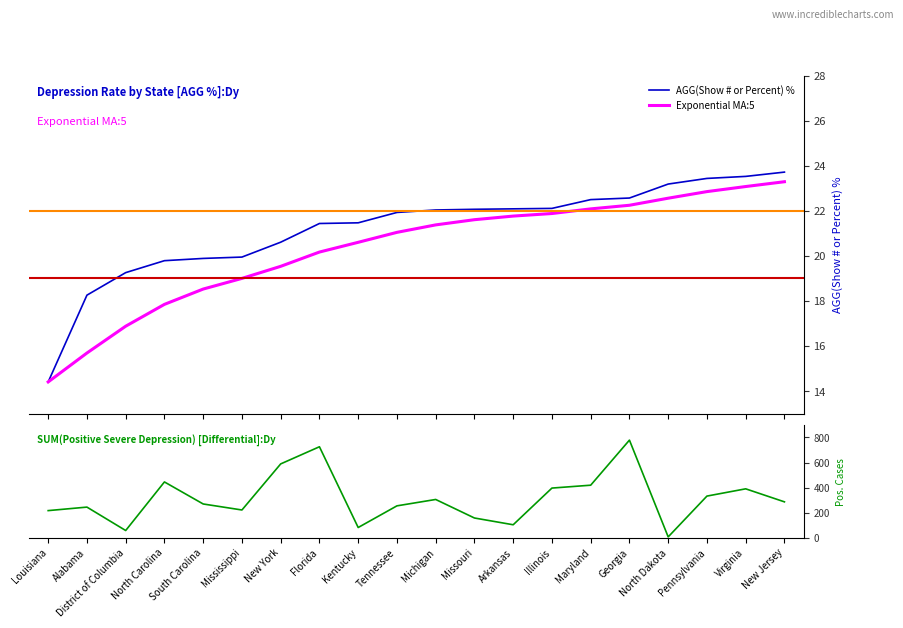

What is the maximum value for Exponential MA:5?

23.3